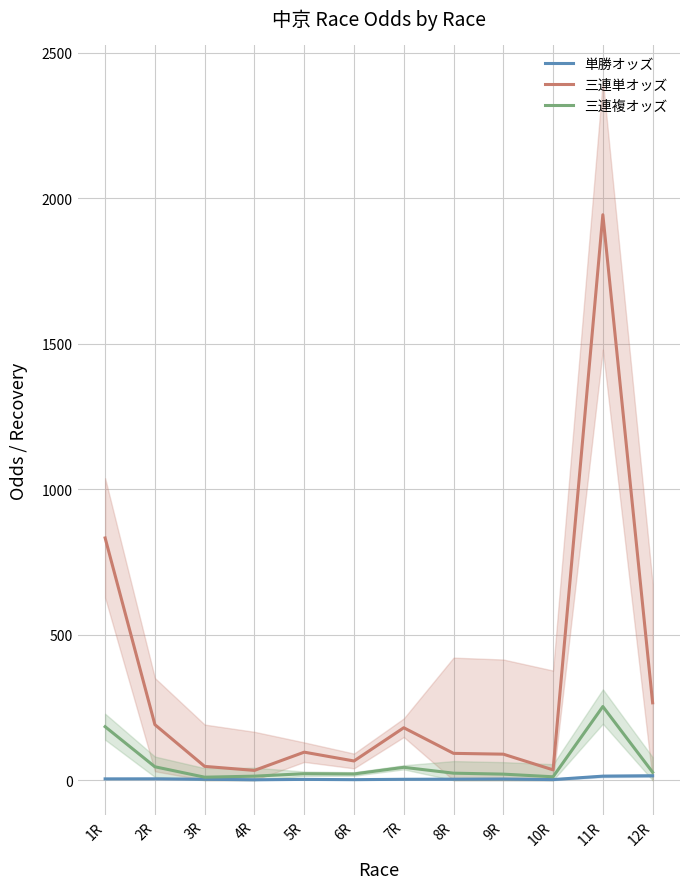

Between 3R and 7R, which series saw the biggest shift?

三連単オッズ